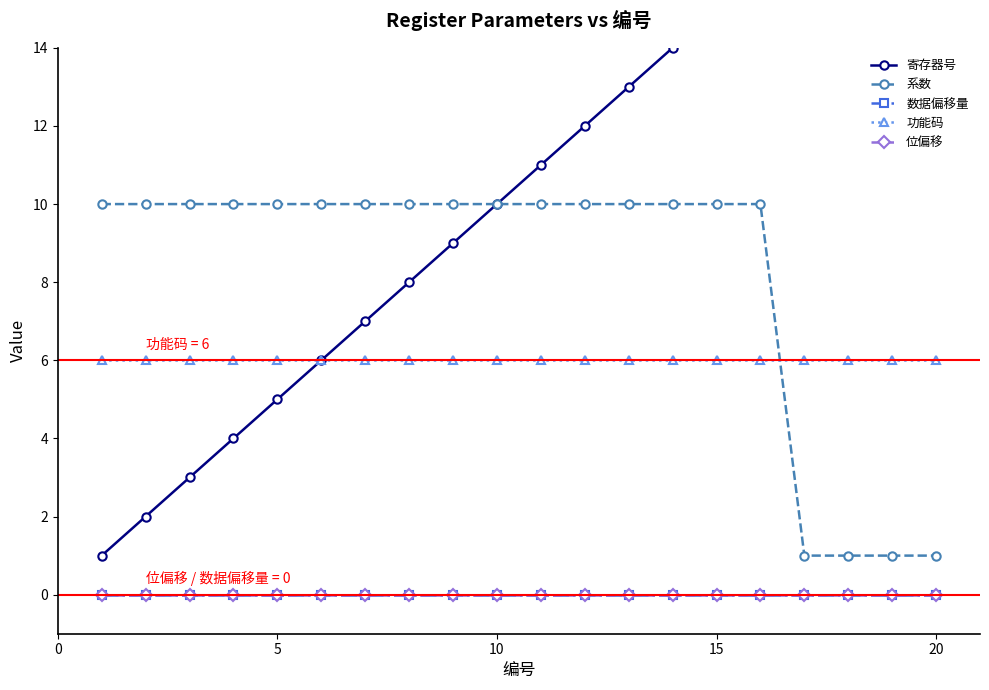

At which category is the sum across all series the highest?

15